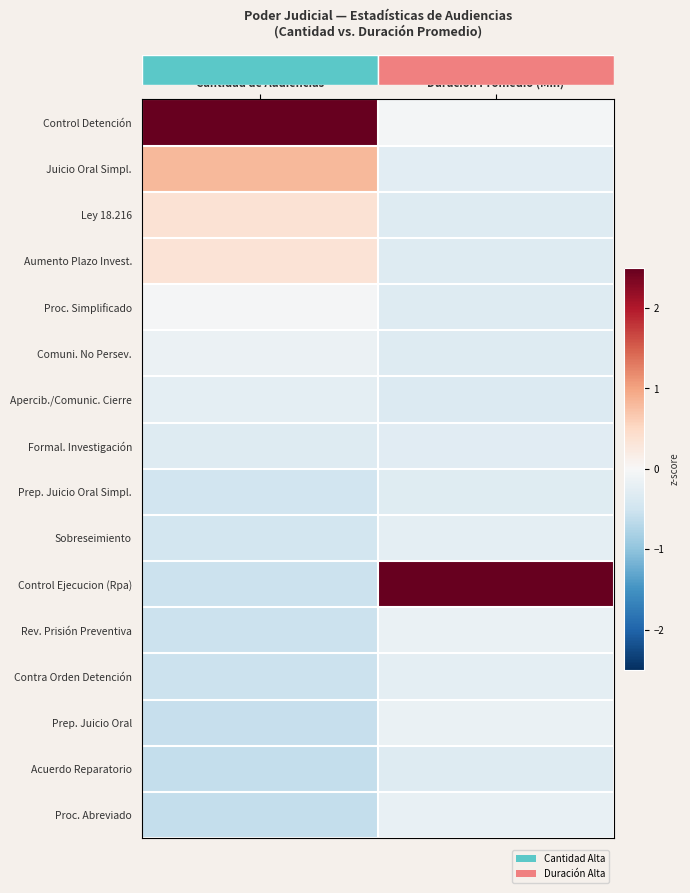

Reading left to right, extract all data points from this chart.

row_0: Cantidad de Audiencias=3.5	Duración Promedio (Min)=-0.1
row_1: Cantidad de Audiencias=0.8	Duración Promedio (Min)=-0.3
row_2: Cantidad de Audiencias=0.4	Duración Promedio (Min)=-0.3
row_3: Cantidad de Audiencias=0.3	Duración Promedio (Min)=-0.3
row_4: Cantidad de Audiencias=-0.0	Duración Promedio (Min)=-0.3
row_5: Cantidad de Audiencias=-0.1	Duración Promedio (Min)=-0.3
row_6: Cantidad de Audiencias=-0.2	Duración Promedio (Min)=-0.3
row_7: Cantidad de Audiencias=-0.3	Duración Promedio (Min)=-0.3
row_8: Cantidad de Audiencias=-0.5	Duración Promedio (Min)=-0.3
row_9: Cantidad de Audiencias=-0.5	Duración Promedio (Min)=-0.2
row_10: Cantidad de Audiencias=-0.5	Duración Promedio (Min)=3.9
row_11: Cantidad de Audiencias=-0.5	Duración Promedio (Min)=-0.2
row_12: Cantidad de Audiencias=-0.5	Duración Promedio (Min)=-0.2
row_13: Cantidad de Audiencias=-0.6	Duración Promedio (Min)=-0.2
row_14: Cantidad de Audiencias=-0.6	Duración Promedio (Min)=-0.3
row_15: Cantidad de Audiencias=-0.6	Duración Promedio (Min)=-0.2